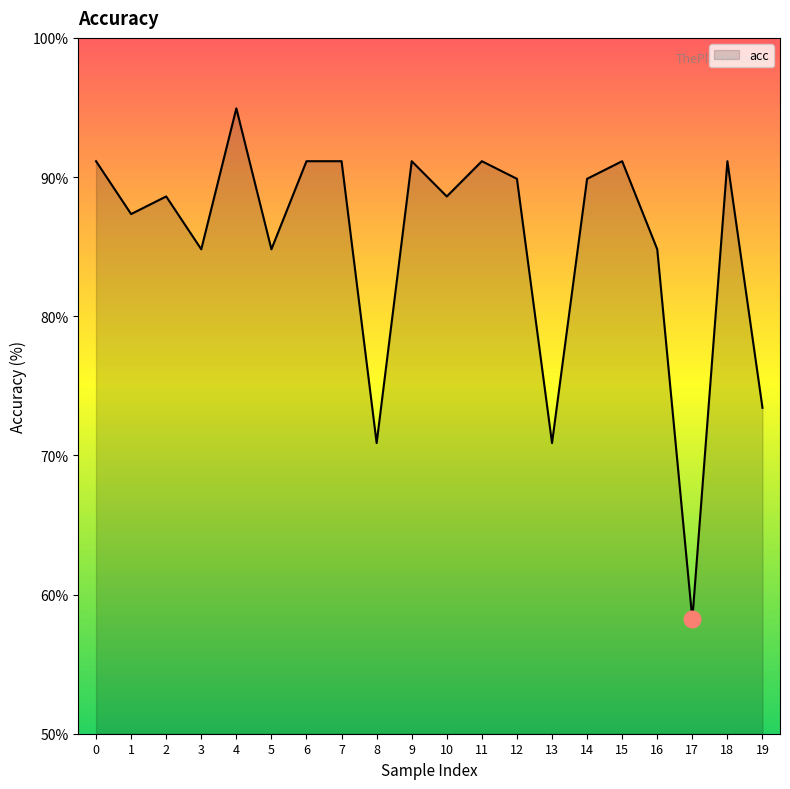

List the labels in order of value, smallest first.

17, 8, 13, 19, 3, 5, 16, 1, 2, 10, 12, 14, 0, 6, 7, 9, 11, 15, 18, 4